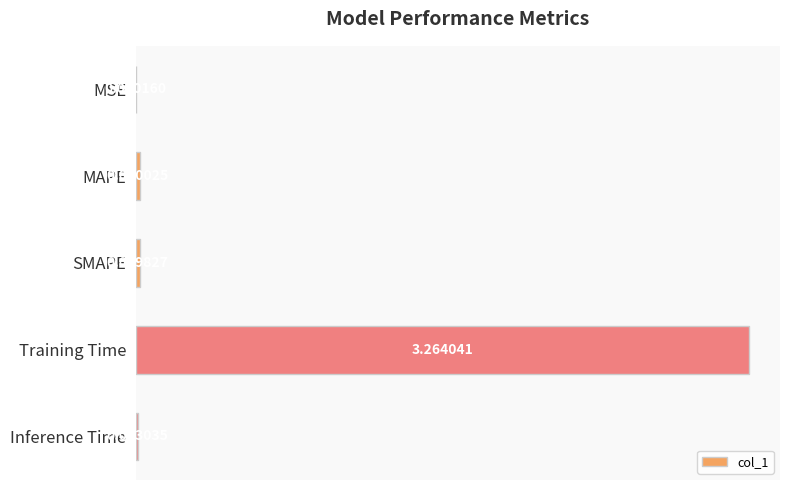

Are the bars horizontal?

Yes